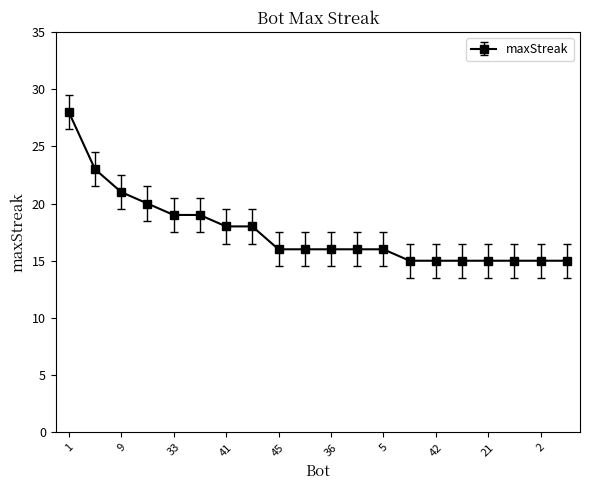

Reading left to right, transcribe all the data shown in this chart.

28	23	21	20	19	19	18	18	16	16	16	16	16	15	15	15	15	15	15	15